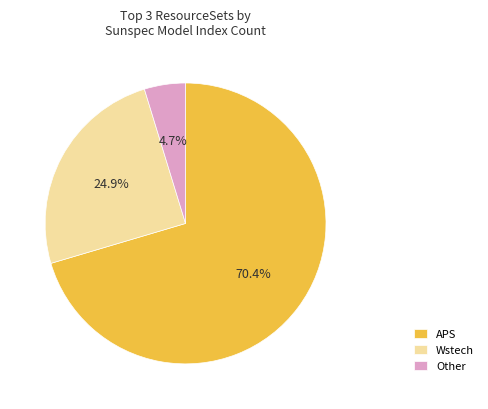

True or false: Other accounts for 5% of the total.

True